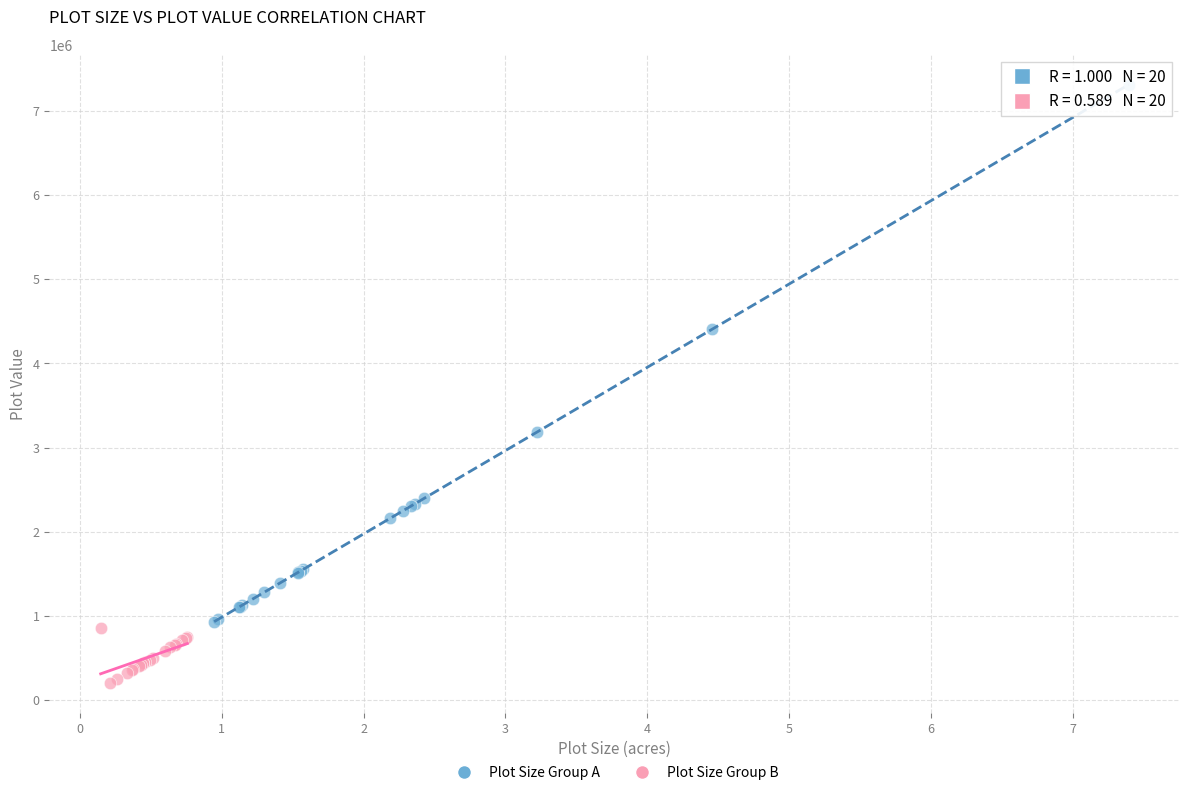

Which series contains the lowest Y value?

Plot Size Group B